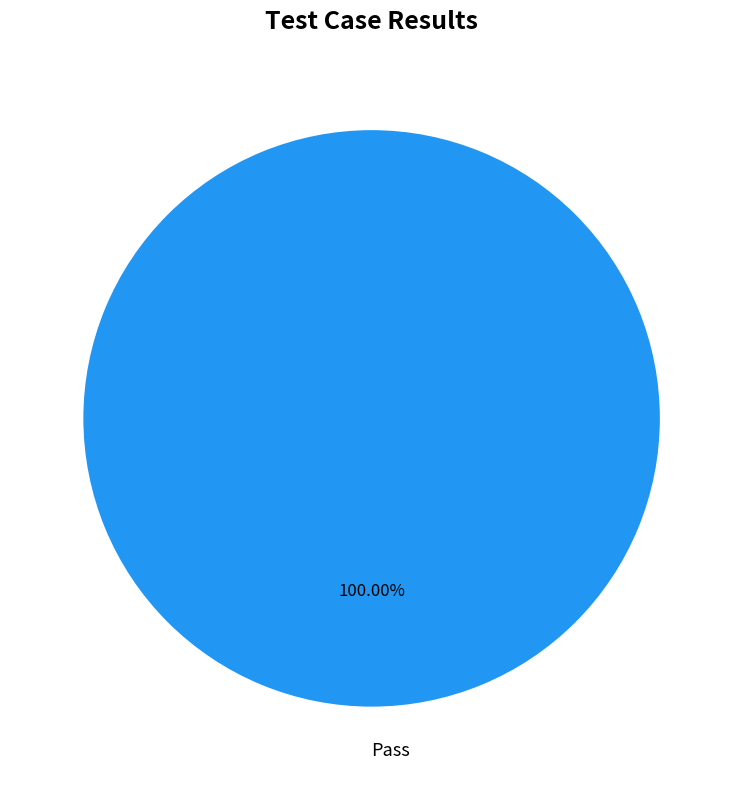

Rank the categories by value from lowest to highest.

Pass